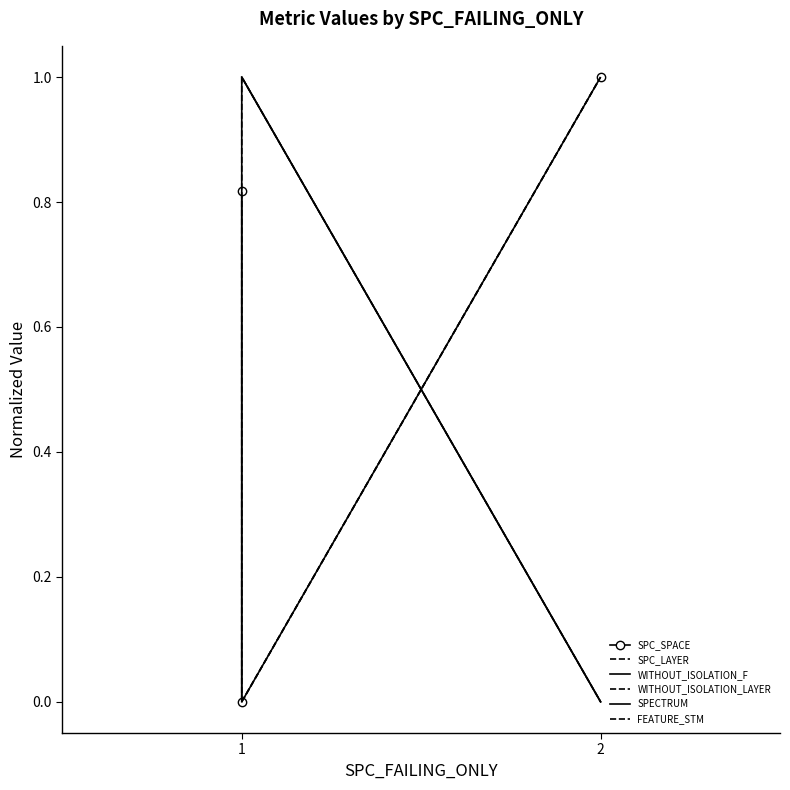

Is it true that SPC_LAYER equals 0.0 at 1?

True